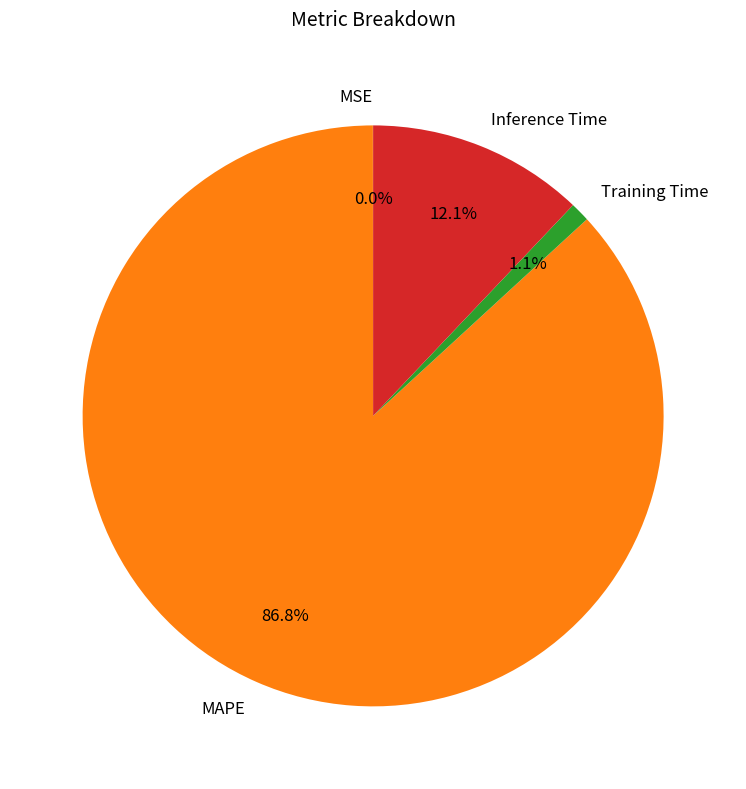

What percentage is the Training Time slice, to the nearest percent?

1%